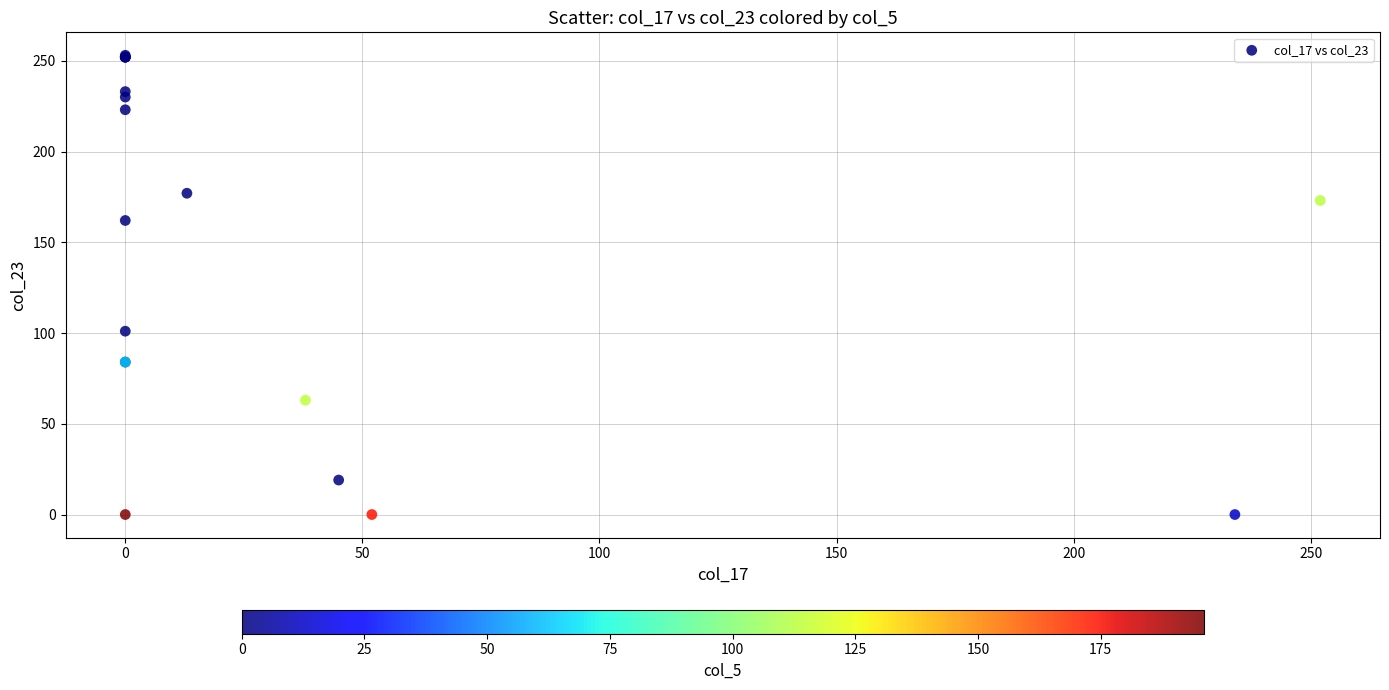

What Y value in the scatter plot is closest to 126?

101